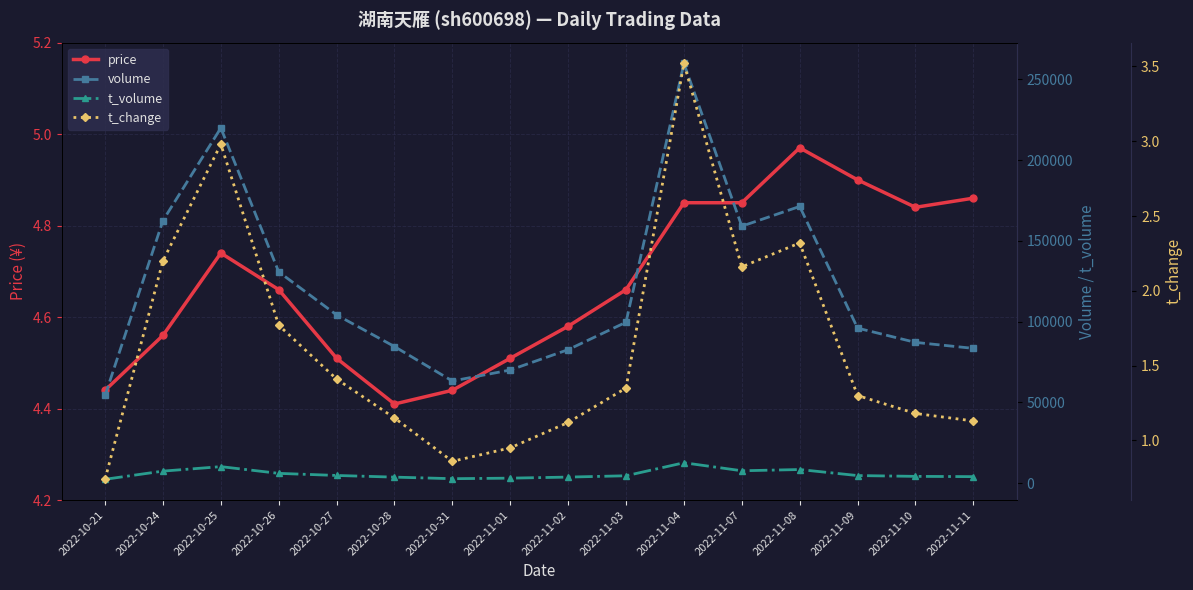

Reading left to right, transcribe all the data shown in this chart.

price: 4.4	4.6	4.7	4.7	4.5	4.4	4.4	4.5	4.6	4.7	4.8	4.8	5.0	4.9	4.8	4.9
volume: 54301.0	162603.0	219921.0	130829.0	104179.0	84595.0	63263.0	70086.0	82675.0	99662.0	259888.0	159112.0	171340.0	96012.0	87184.0	83478.0
t_volume: 2427.0	7484.0	10260.0	6095.0	4792.0	3763.0	2797.0	3130.0	3788.0	4606.0	12663.0	7702.0	8464.0	4729.0	4235.0	4069.0
t_change: 0.7	2.2	3.0	1.8	1.4	1.1	0.9	0.9	1.1	1.4	3.5	2.2	2.3	1.3	1.2	1.1